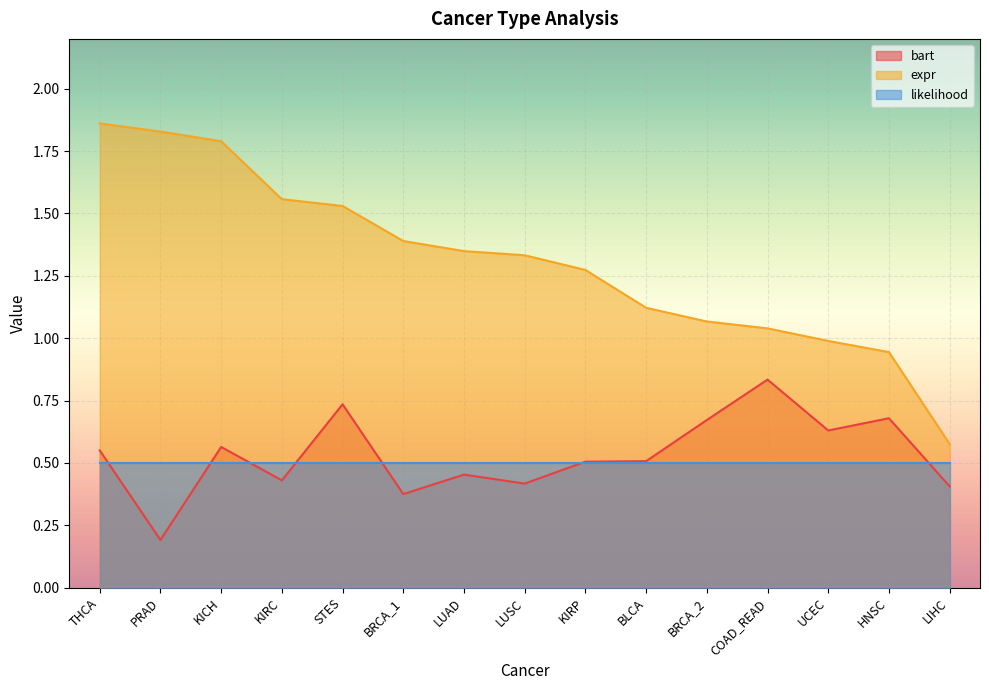

Which category has the highest value in the bart series?

COAD_READ